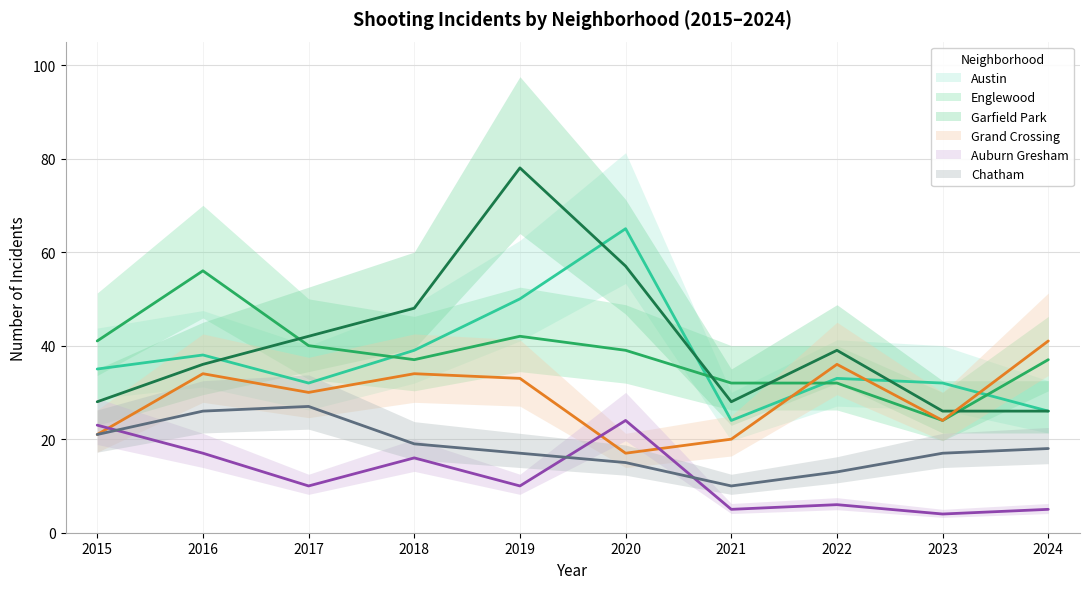

Which series has the largest range (max minus min)?

Garfield Park